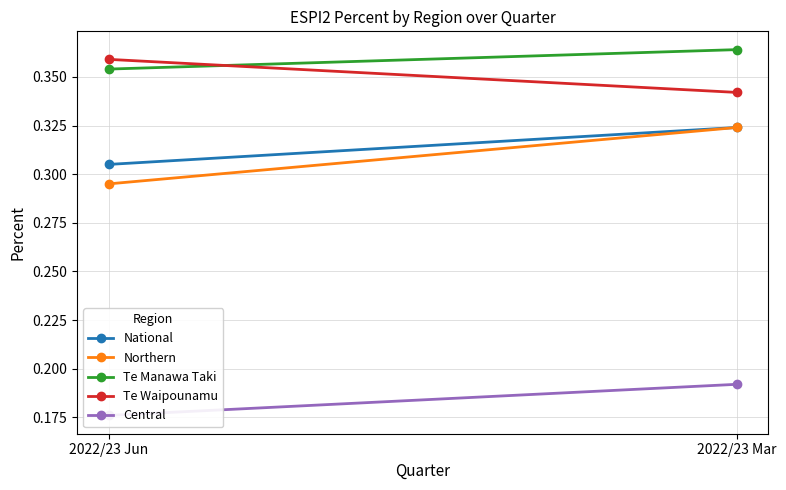

What is the label of the 1st point from the right?

2022/23 Mar